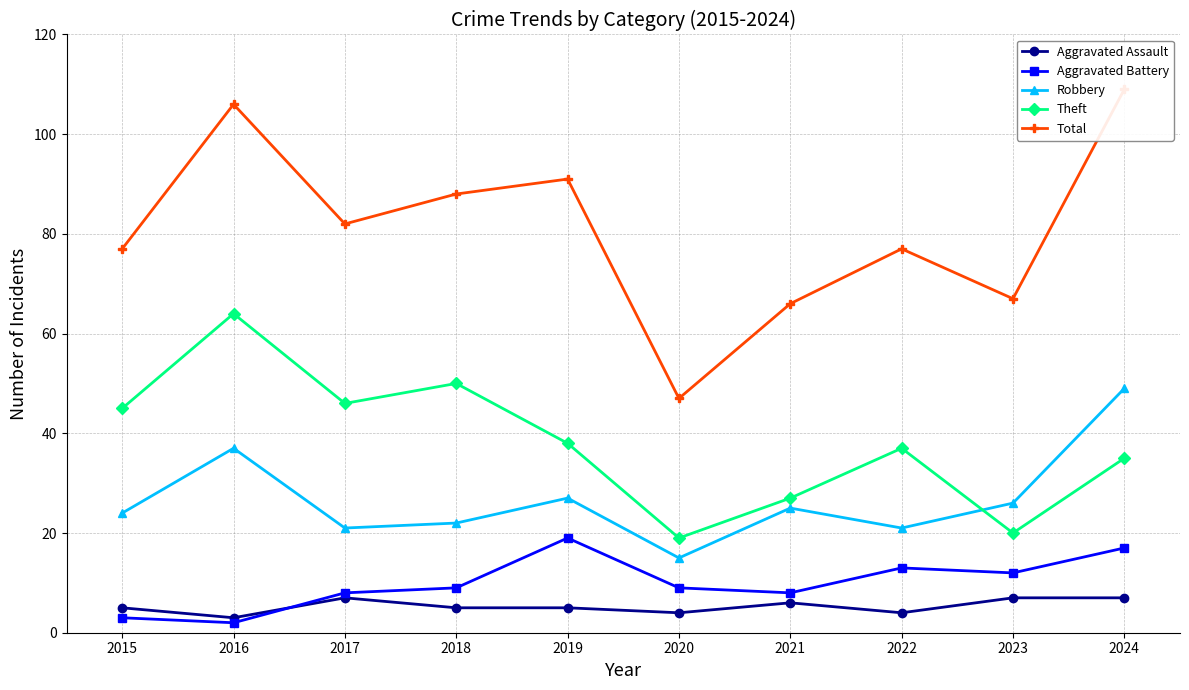

Which series has the largest range (max minus min)?

Total